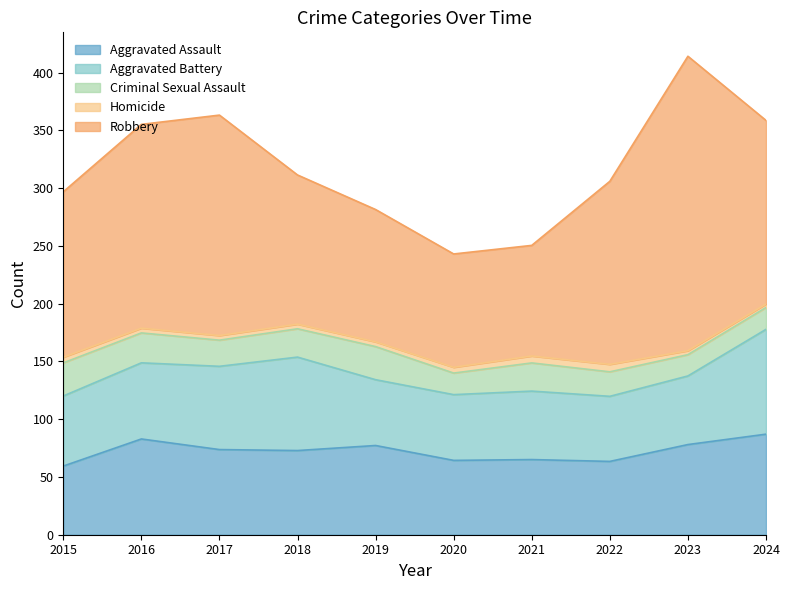

Which category has the lowest value in the Criminal Sexual Assault series?

2020